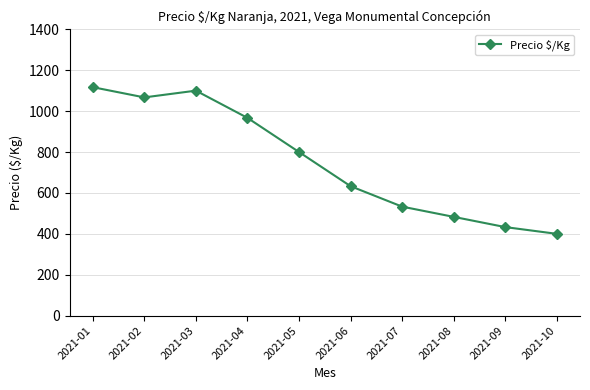

What is the sum of all values?

7533